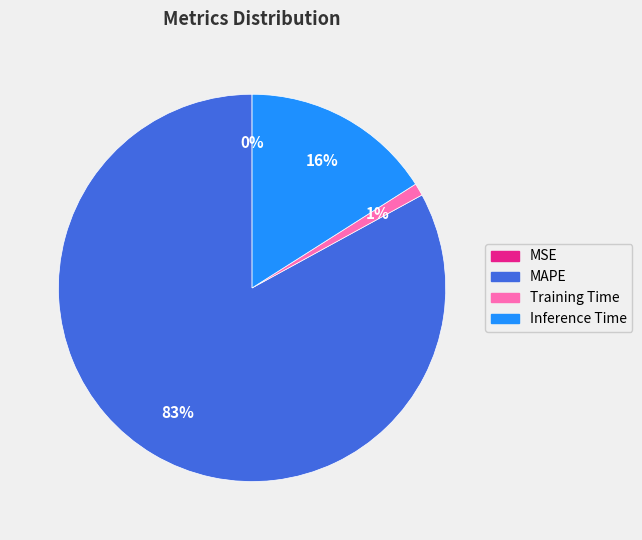

Which category has the biggest portion of the pie?

MAPE